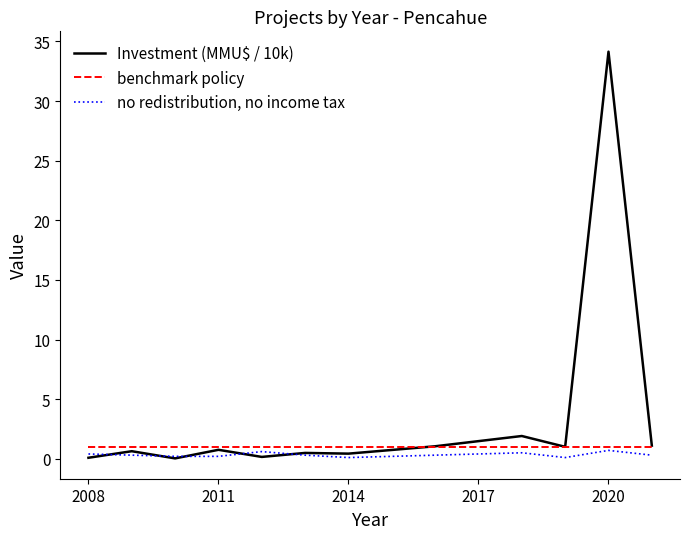

List the series in order of their peak value, lowest first.

no redistribution, no income tax, benchmark policy, Investment (MMU$ / 10k)